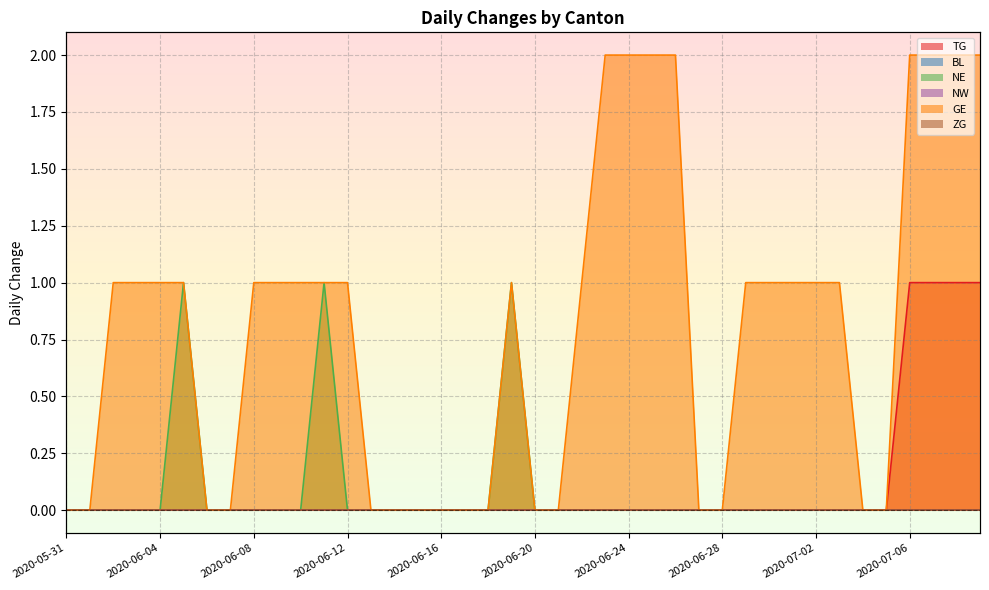

How many lines are shown in the chart?

3